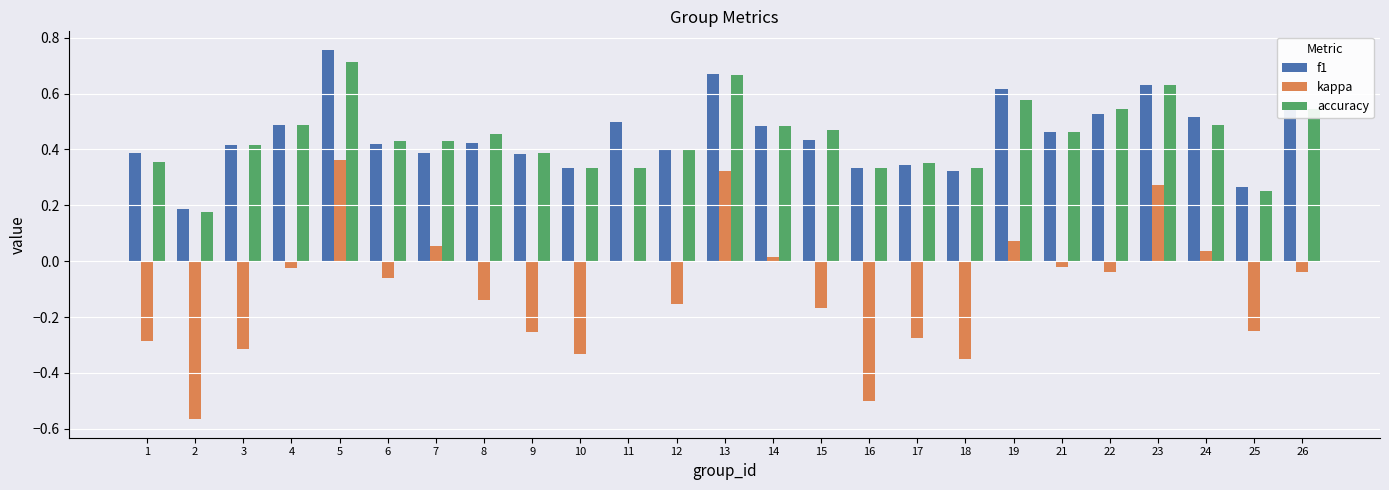

What is the sum of the f1 values at 8 and 4?

0.9